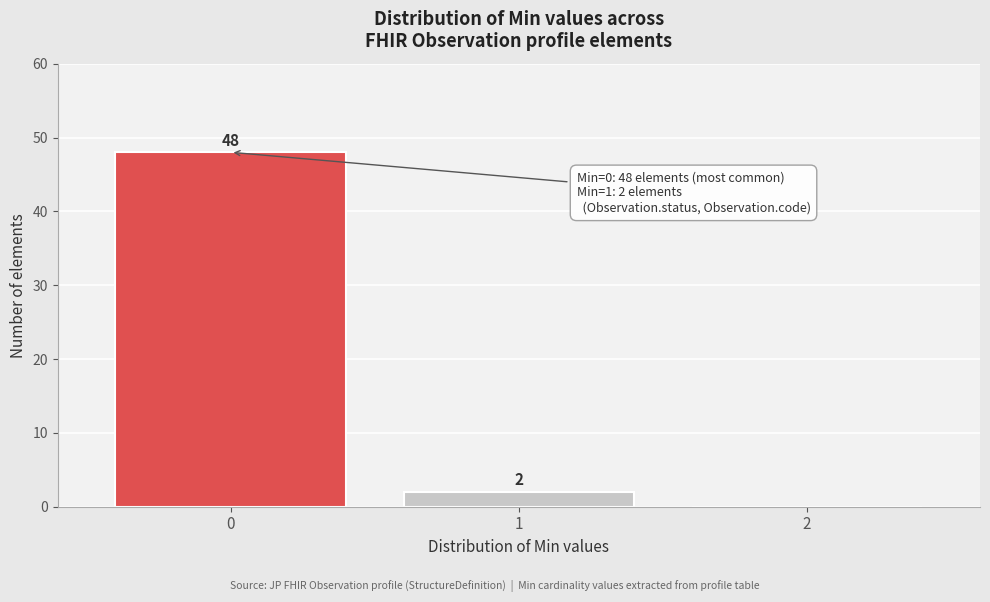

Over which range of the x-axis is the bar tallest?

-0.5 to 0.5